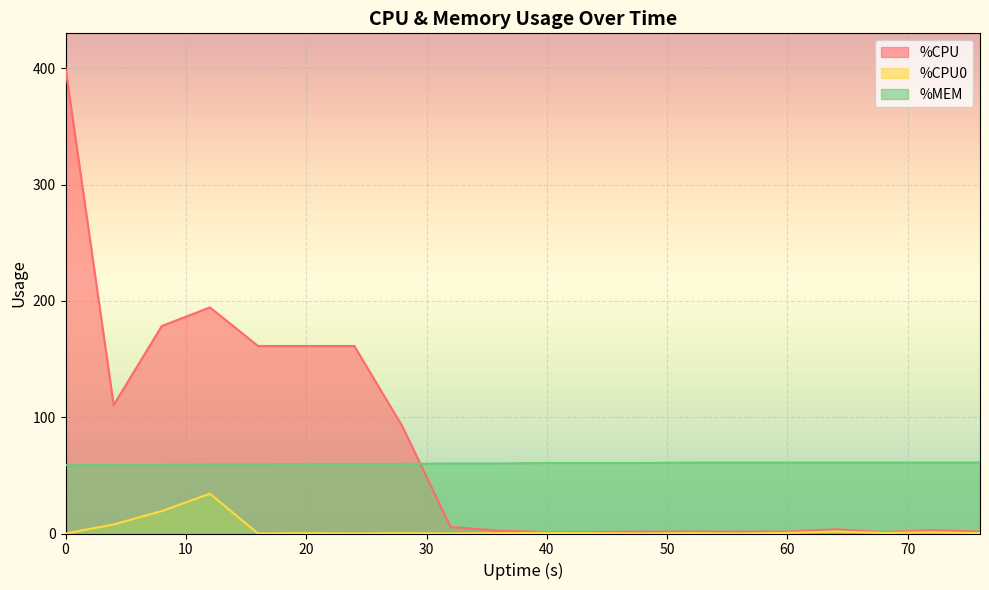

Reading right to left, transcribe all the data shown in this chart.

%CPU: 76=1.6	72=2.8	68=1.2	64=3.6	60=1.6	56=1.6	52=1.6	48=1.6	44=1.2	40=1.2	36=2.4	32=5.6	28=92.0	24=161.2	20=161.2	16=161.2	12=194.4	8=178.4	4=110.4	0=400.0
%CPU0: 76=0.3	72=1.0	68=0.5	64=1.7	60=0.5	56=0.0	52=0.3	48=0.0	44=0.3	40=0.5	36=0.3	32=0.0	28=0.3	24=0.0	20=0.3	16=0.0	12=34.2	8=19.3	4=7.8	0=0.0
%MEM: 76=61.0	72=61.0	68=61.0	64=61.0	60=61.0	56=61.0	52=61.0	48=60.6	44=60.6	40=60.6	36=60.2	32=60.2	28=59.8	24=59.8	20=59.8	16=59.4	12=59.4	8=59.0	4=59.0	0=58.7